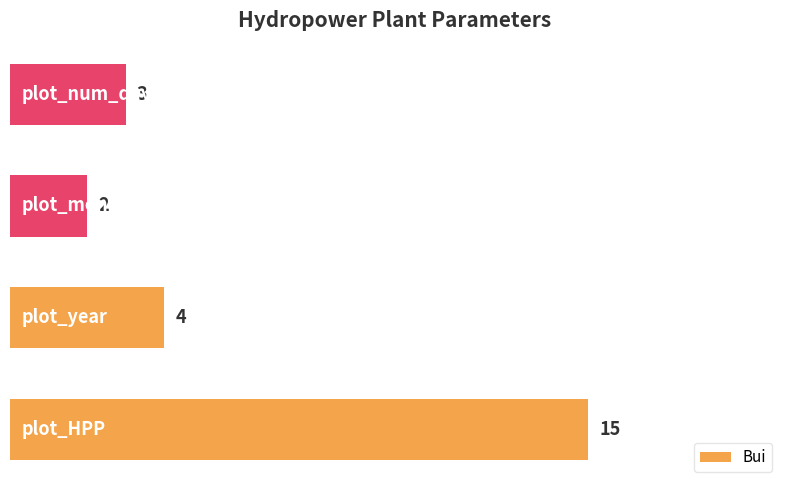

How many bars are there in total?

4